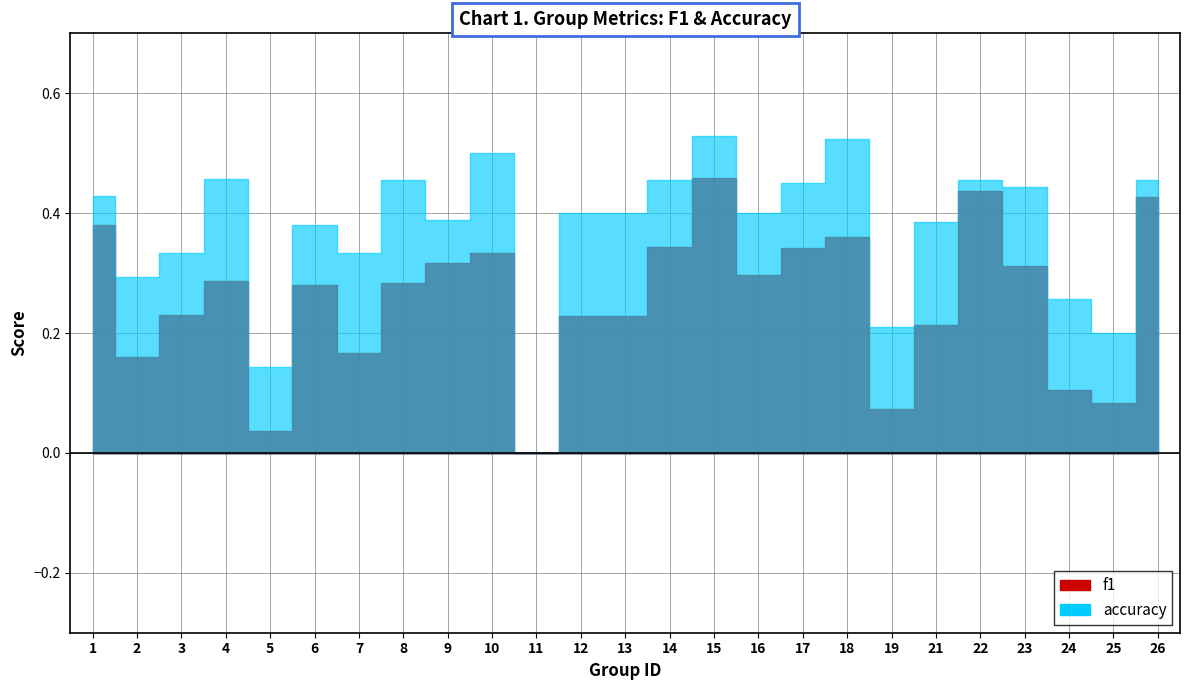

List the labels in order of f1 value, smallest first.

11, 5, 19, 25, 24, 2, 7, 21, 12, 13, 3, 6, 8, 4, 16, 23, 9, 10, 17, 14, 18, 1, 26, 22, 15